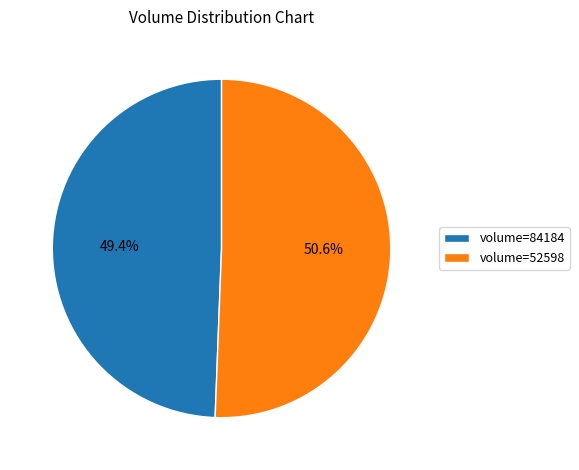

To the nearest percent, what is the average slice percentage?

50%